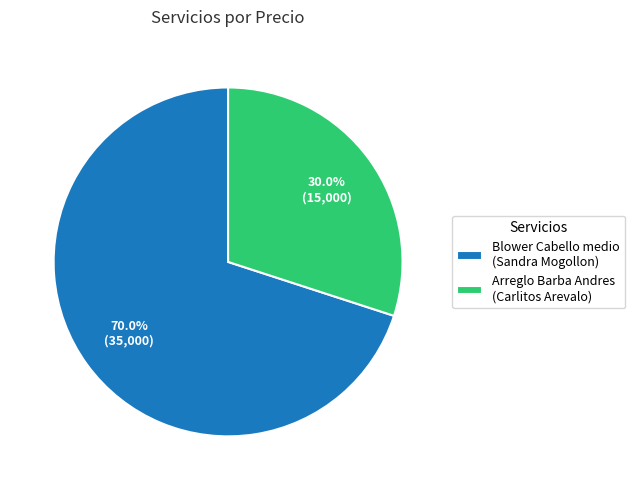

What is the majority slice?

Blower Cabello medio (Sandra Mogollon)